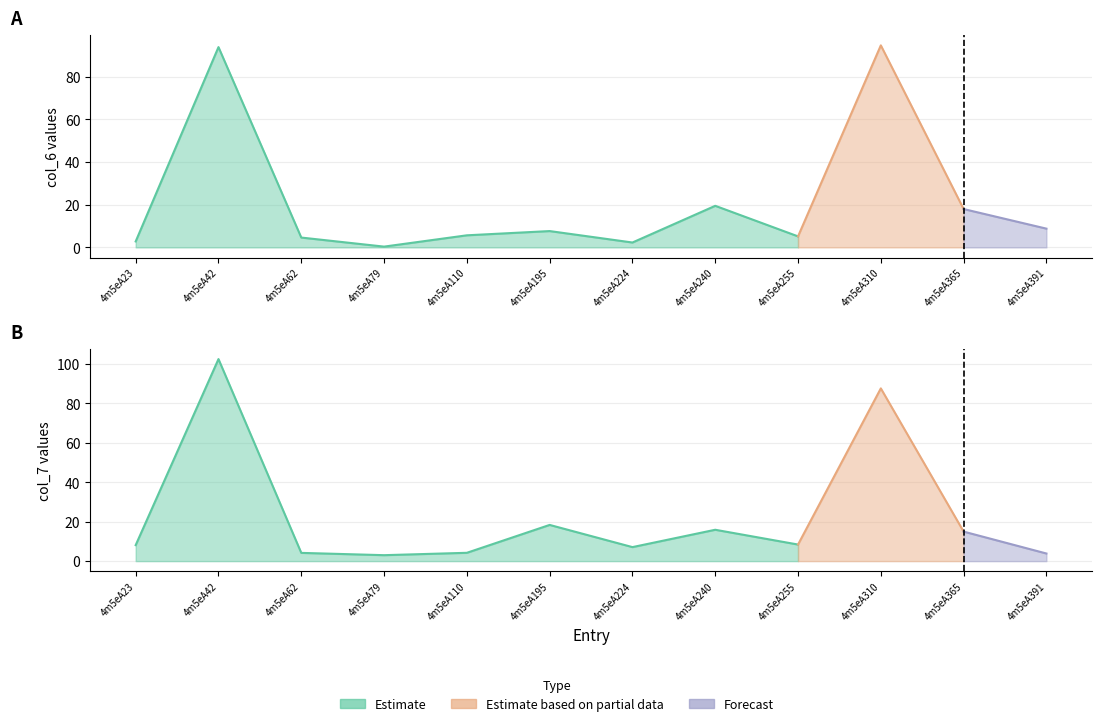

Reading left to right, list all the values displayed in this chart.

col_6: 4m5eA23=2.8	4m5eA42=93.8	4m5eA62=4.6	4m5eA79=0.4	4m5eA110=5.7	4m5eA195=7.6	4m5eA224=2.3	4m5eA240=19.5	4m5eA255=5.2	4m5eA310=94.6	4m5eA365=18.0	4m5eA391=8.8
col_7: 4m5eA23=8.1	4m5eA42=102.4	4m5eA62=4.2	4m5eA79=3.0	4m5eA110=4.2	4m5eA195=18.4	4m5eA224=7.1	4m5eA240=15.9	4m5eA255=8.4	4m5eA310=87.6	4m5eA365=15.0	4m5eA391=3.9